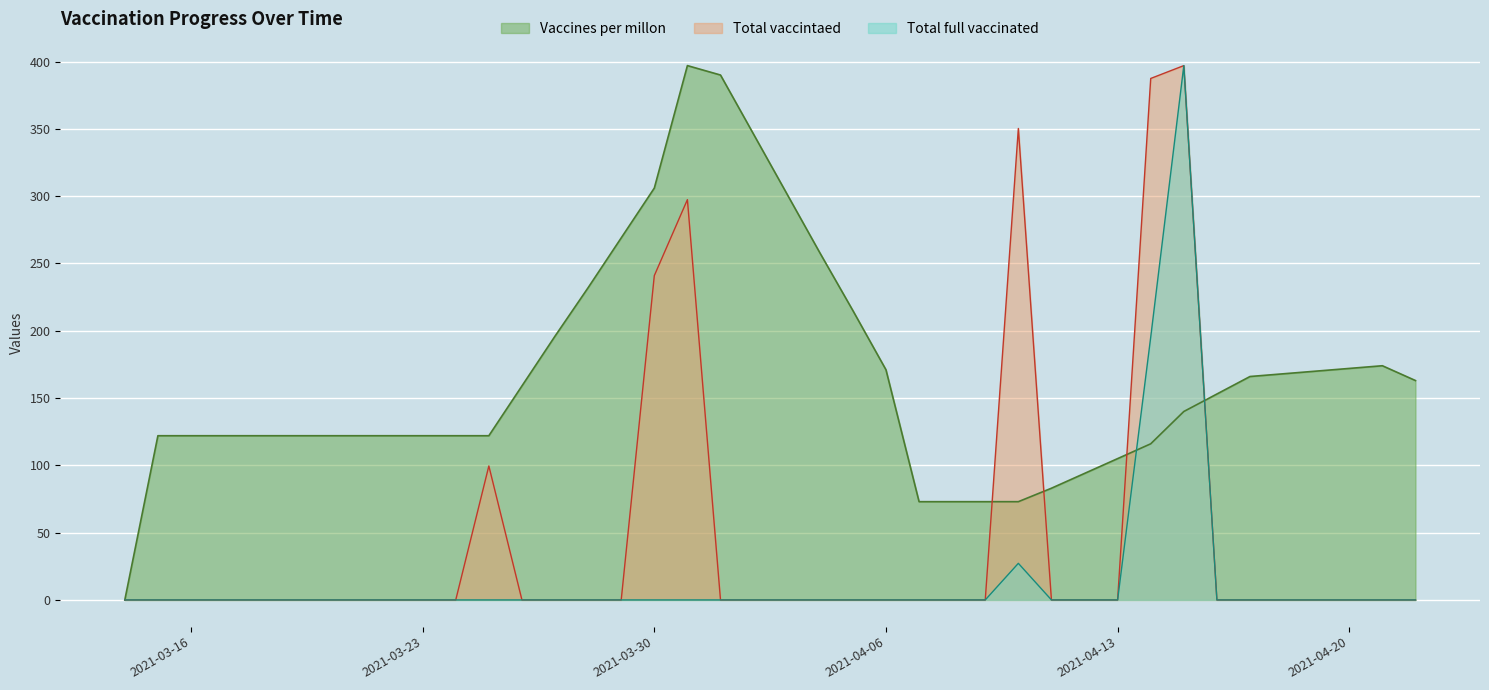

Reading left to right, transcribe all the data shown in this chart.

Vaccines per millon: 0.0	122.0	122.0	122.0	122.0	122.0	122.0	122.0	122.0	122.0	122.0	122.0	159.0	196.0	232.0	269.0	306.0	397.0	390.0	346.0	302.0	258.0	215.0	171.0	73.0	73.0	73.0	73.0	83.0	94.0	105.0	116.0	140.0	153.0	166.0	168.0	170.0	172.0	174.0	163.0
Total vaccintaed: 0.0	0.0	0.0	0.0	0.0	0.0	0.0	0.0	0.0	0.0	0.0	99.5	0.0	0.0	0.0	0.0	241.0	297.4	0.0	0.0	0.0	0.0	0.0	0.0	0.0	0.0	0.0	350.3	0.0	0.0	0.0	387.5	397.0	0.0	0.0	0.0	0.0	0.0	0.0	0.0
Total full vaccinated: 0.0	0.0	0.0	0.0	0.0	0.0	0.0	0.0	0.0	0.0	0.0	0.0	0.0	0.0	0.0	0.0	0.0	0.0	0.0	0.0	0.0	0.0	0.0	0.0	0.0	0.0	0.0	27.2	0.0	0.0	0.0	195.3	397.0	0.0	0.0	0.0	0.0	0.0	0.0	0.0